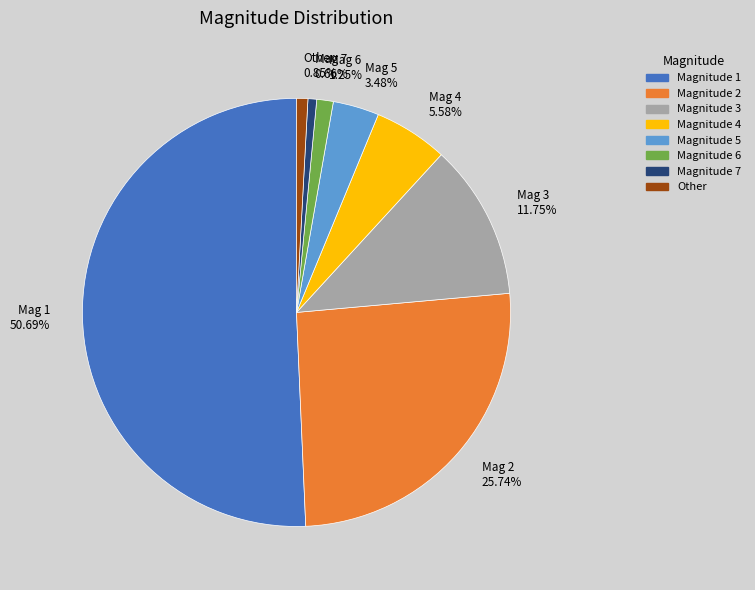

Does any single category account for the majority?

Yes